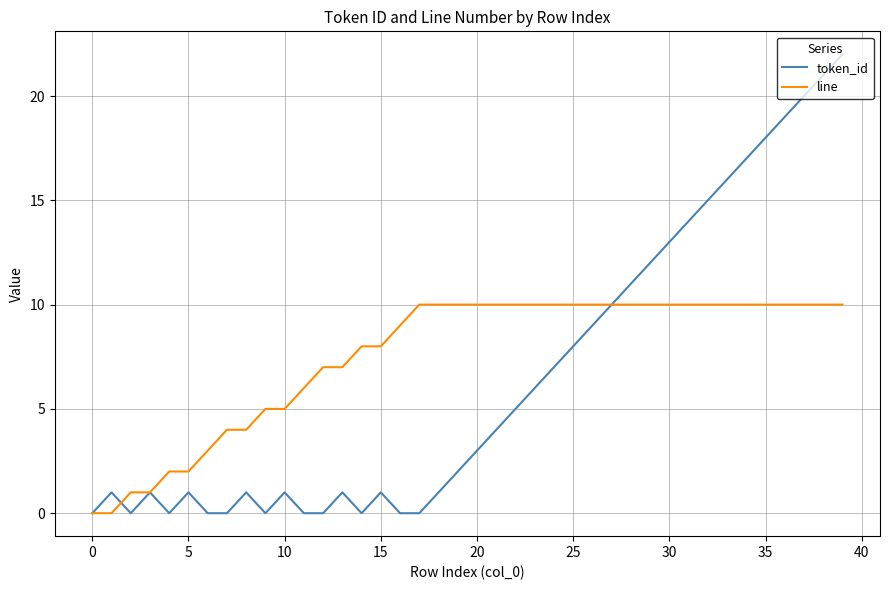

List the series in order of their peak value, lowest first.

line, token_id